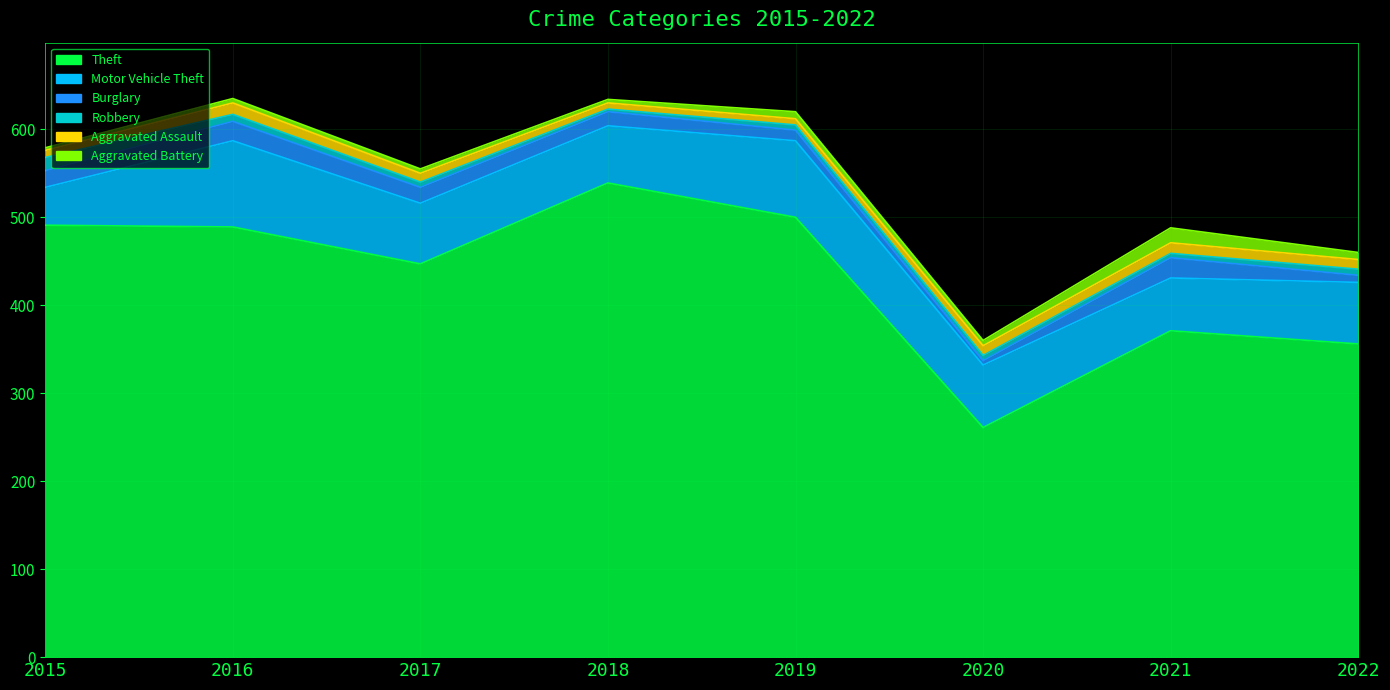

Which series has the widest spread of values?

Theft